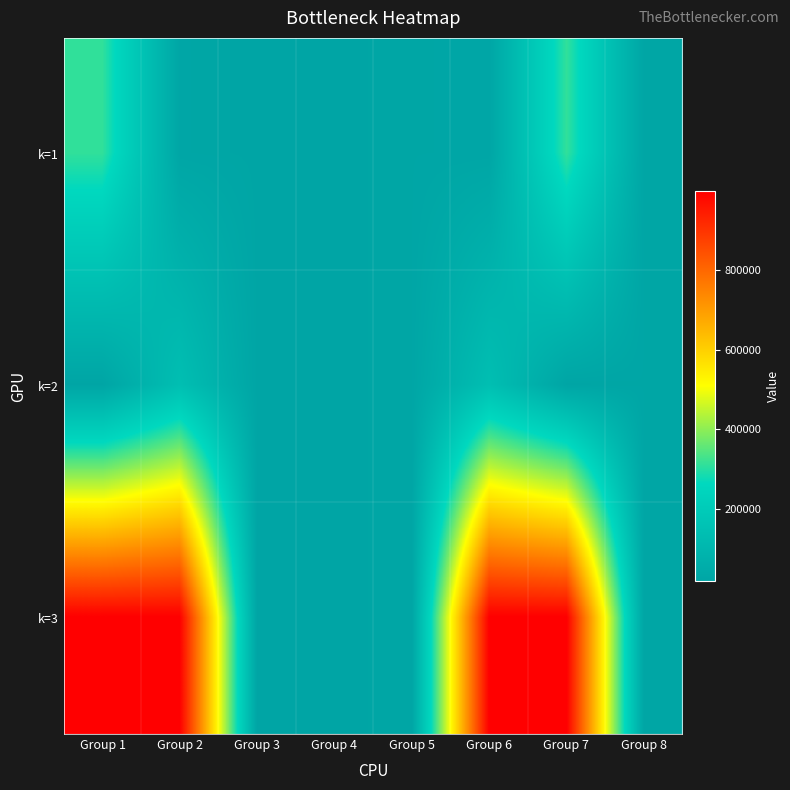

At how many categories does at least one series exceed 702587?

4